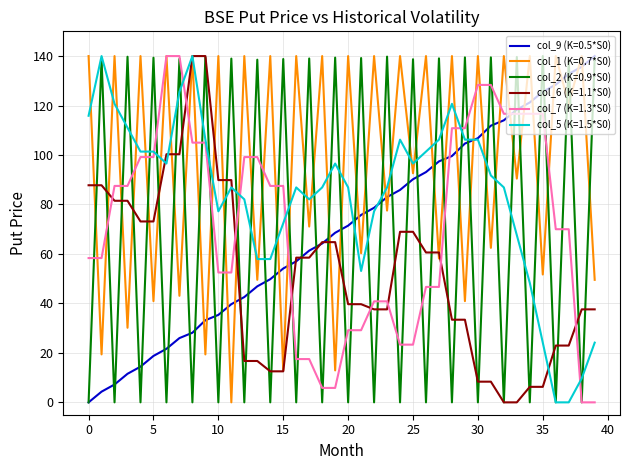

How many lines are shown in the chart?

6